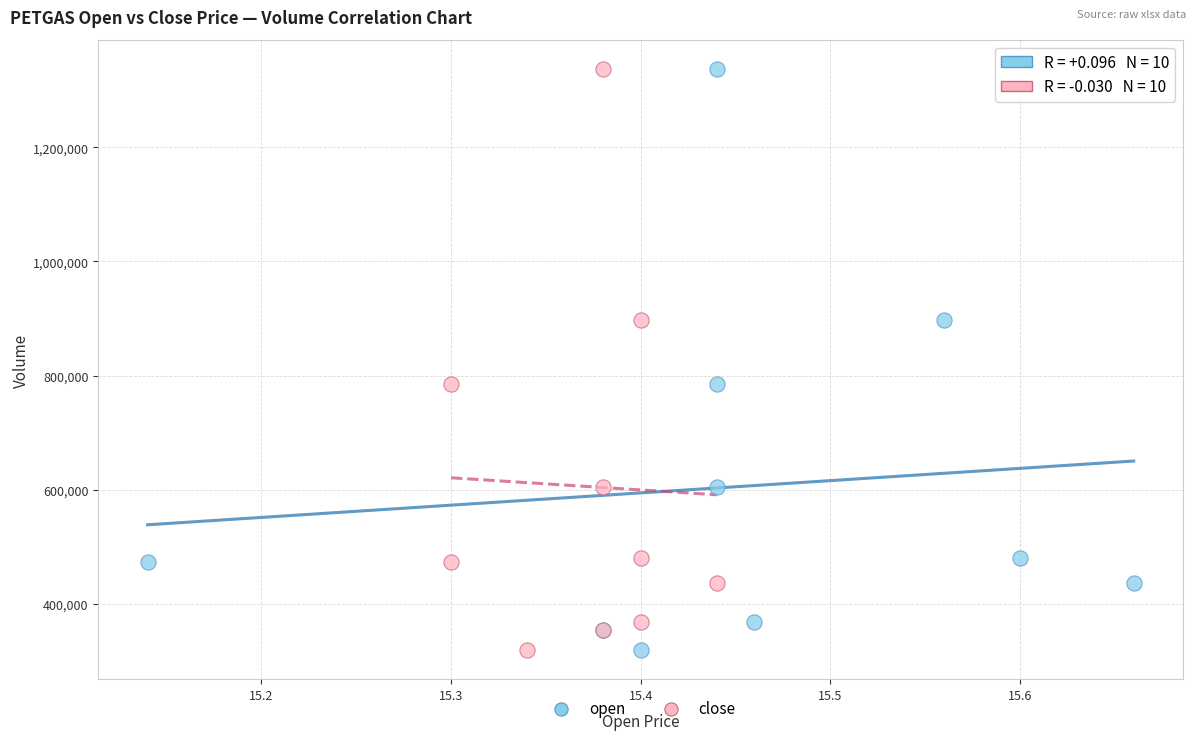

What are all the series names shown in the legend?

open, close